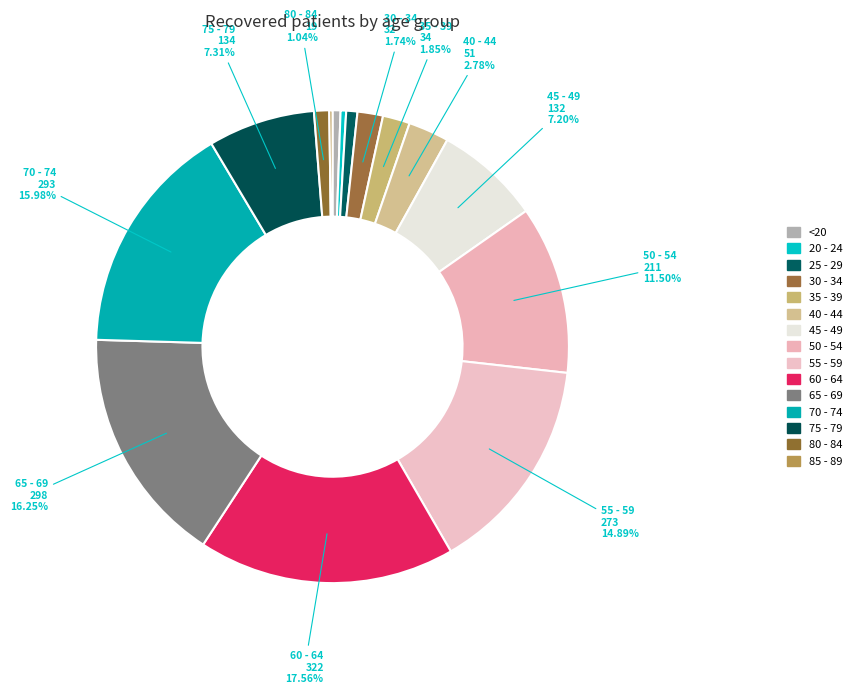

Which category has the biggest portion of the pie?

60 - 64